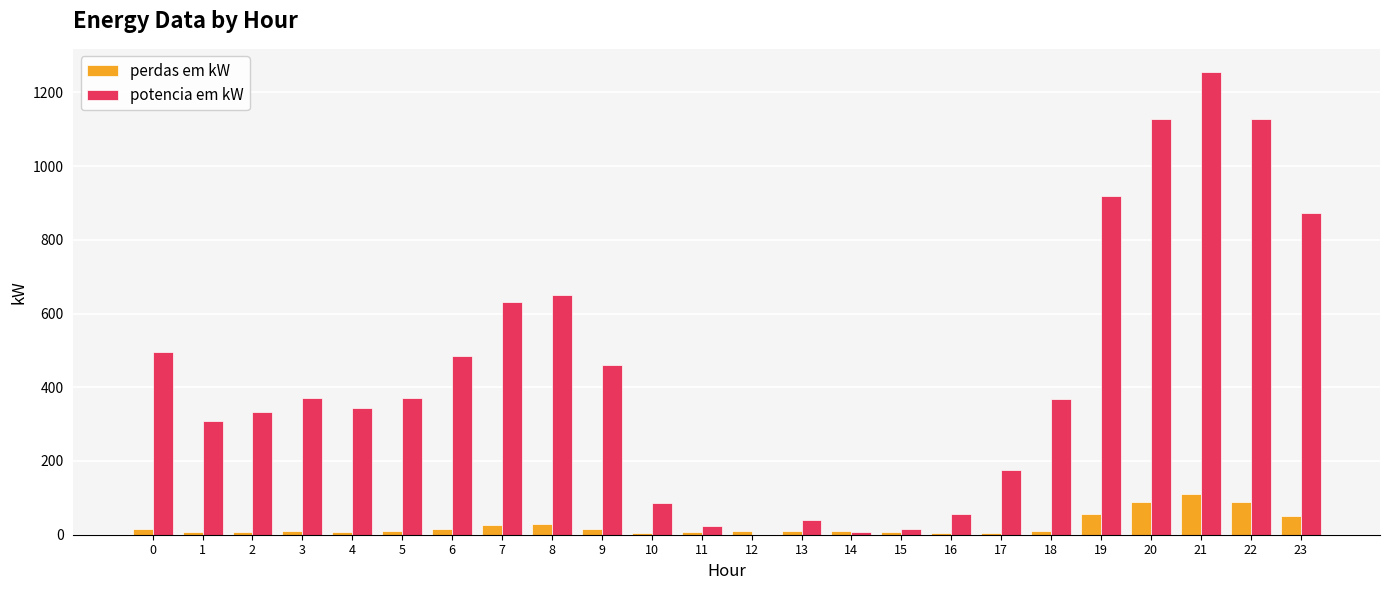

What is the highest value of the perdas em kW series?

110.9